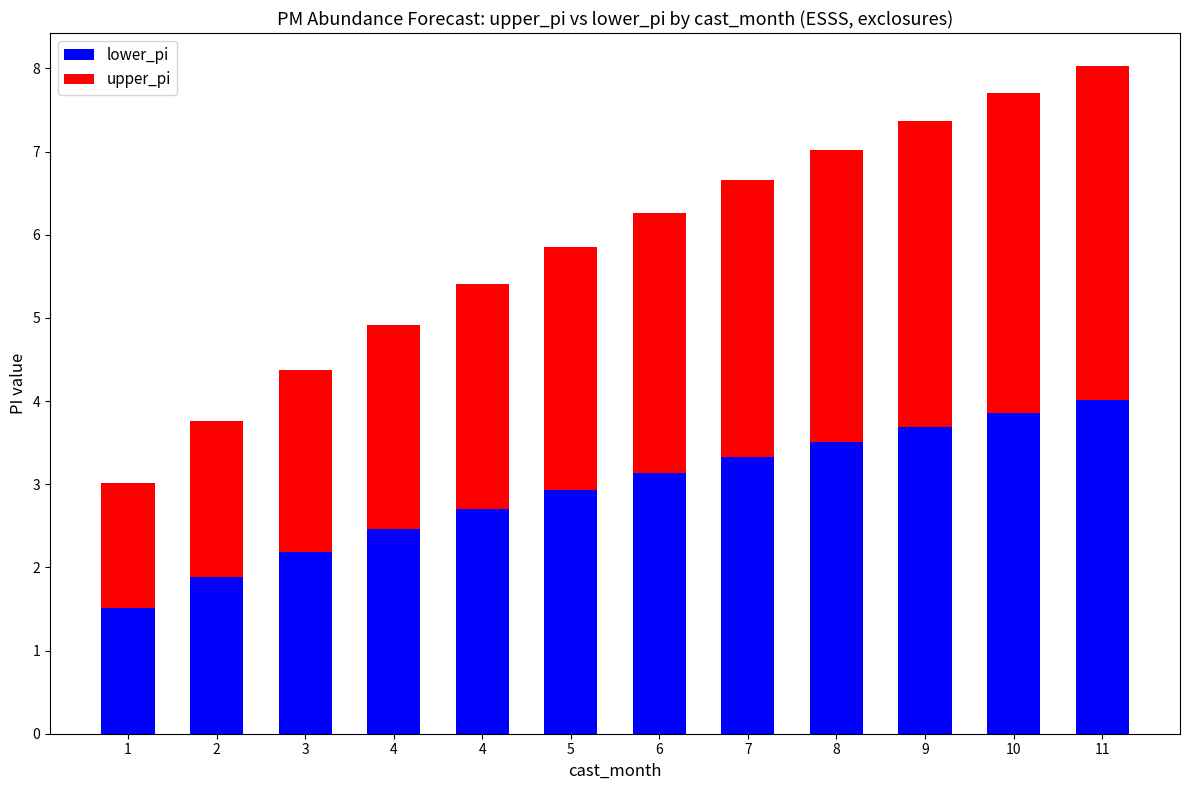

How many bars are there in total?

12